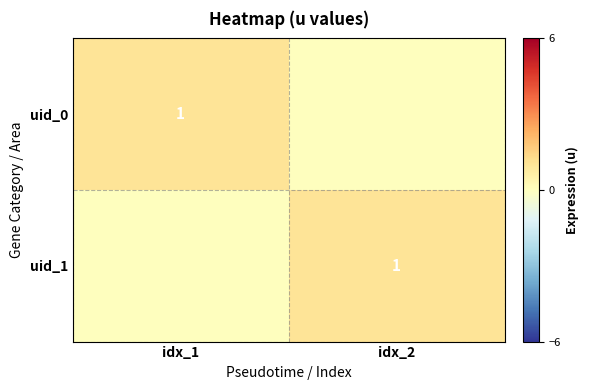

True or false: uid_1 has a value of 2 at idx_2.

False